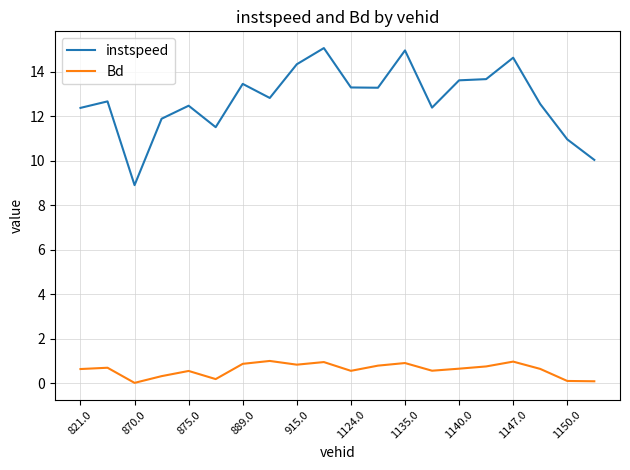

List the series in order of their overall mean, highest first.

instspeed, Bd